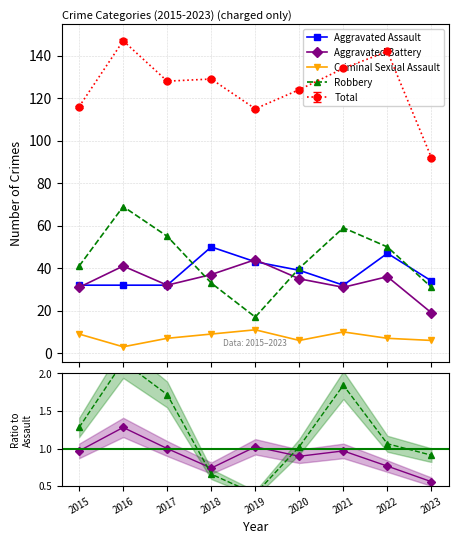

How many lines are shown in the chart?

5